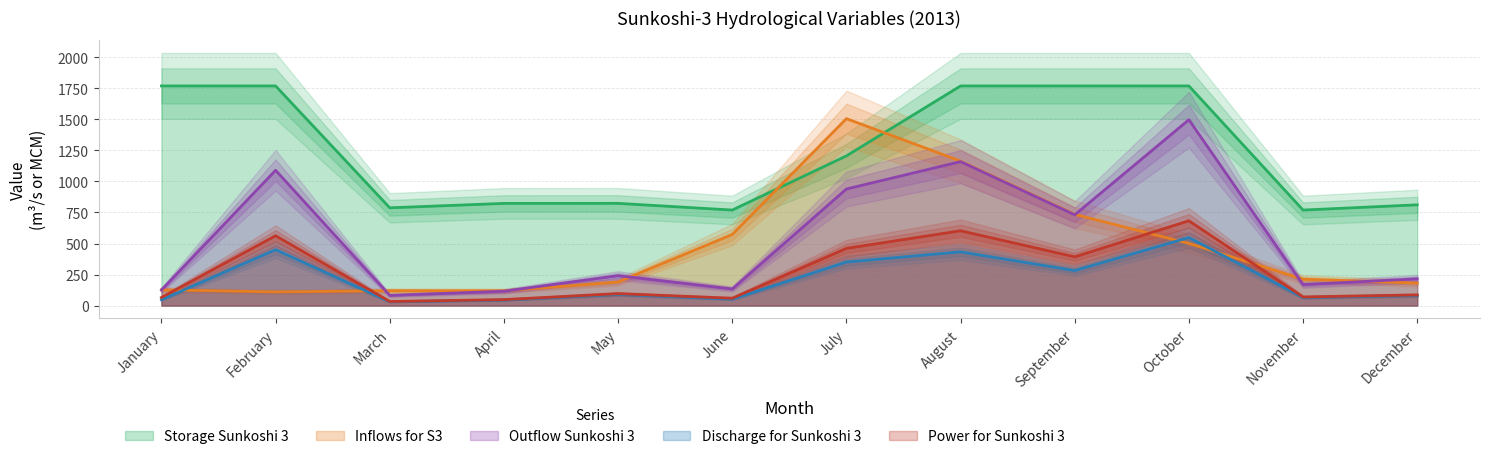

What is the approximate value of Power_for_Sunkoshi_3 at September?

392.6